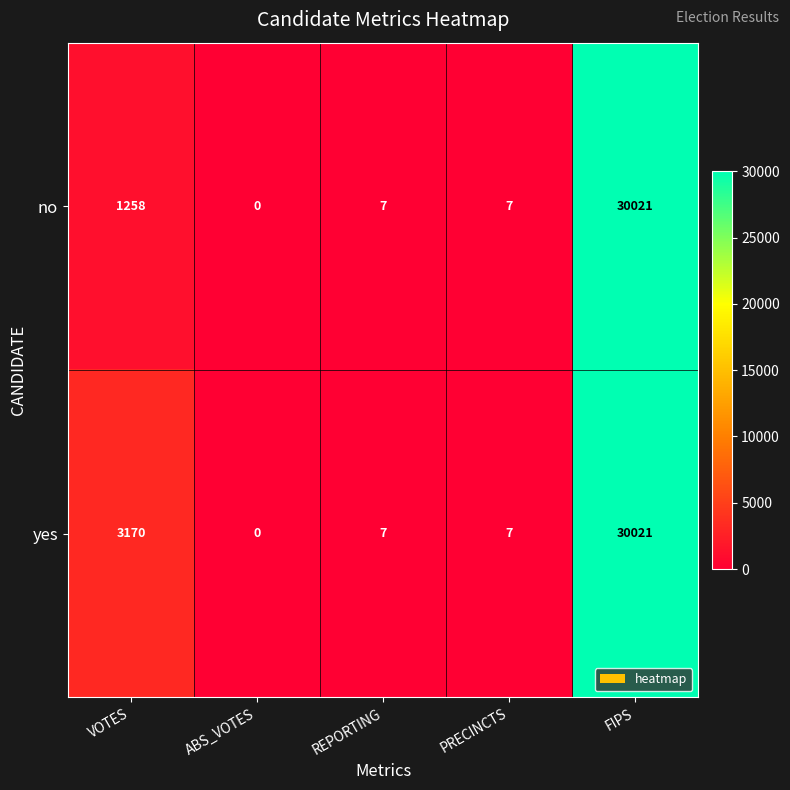

What is the average value of the no series?

6259